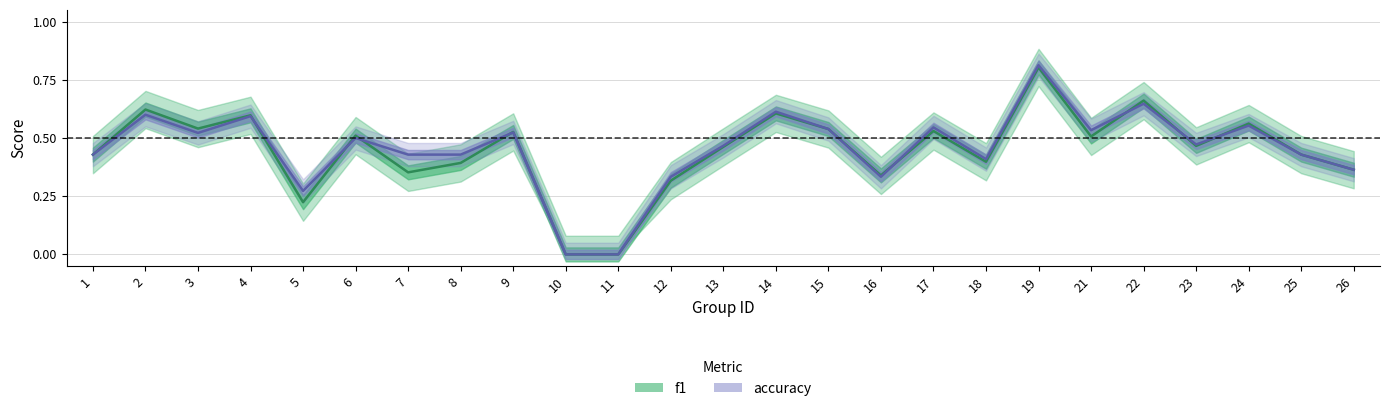

Rank the series by their maximum value, from highest to lowest.

accuracy, f1